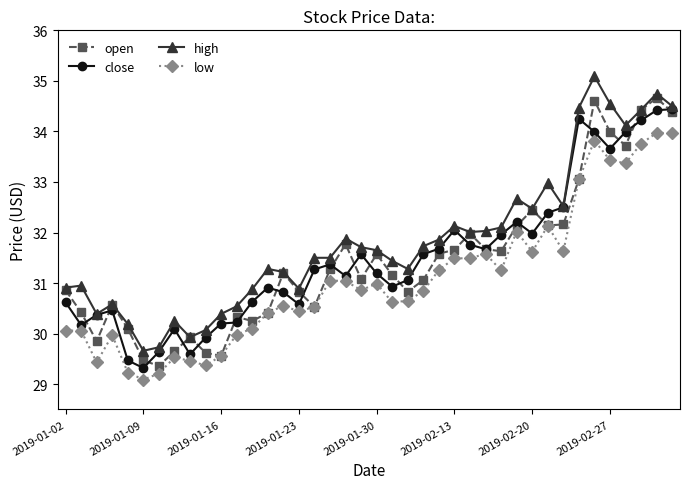

What is the minimum value shown in the chart?

29.1